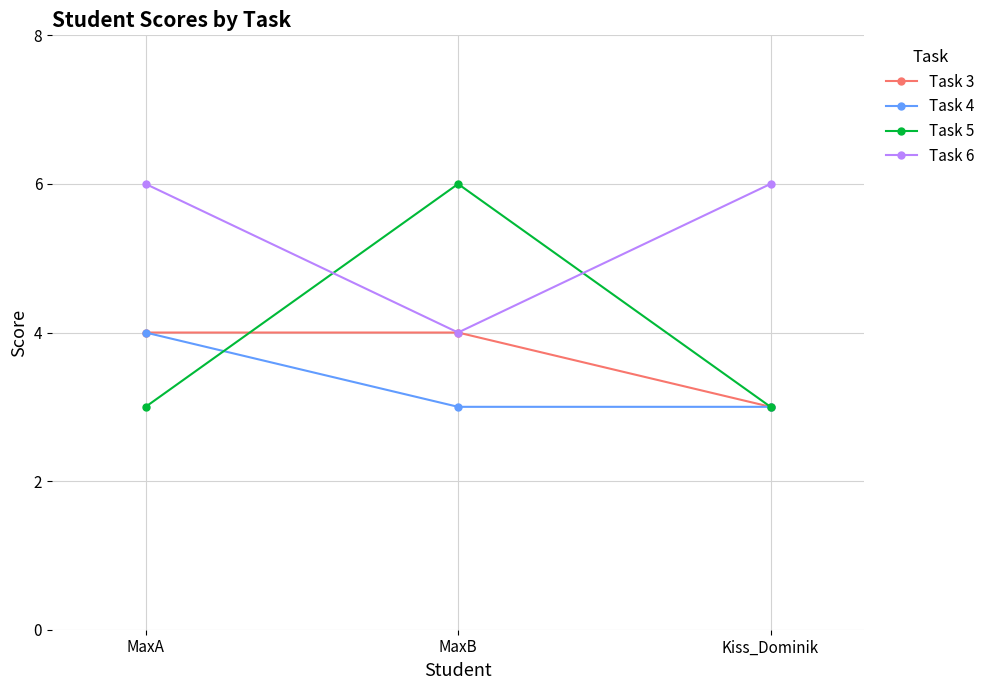

Which series has the largest total across all categories?

Task 6